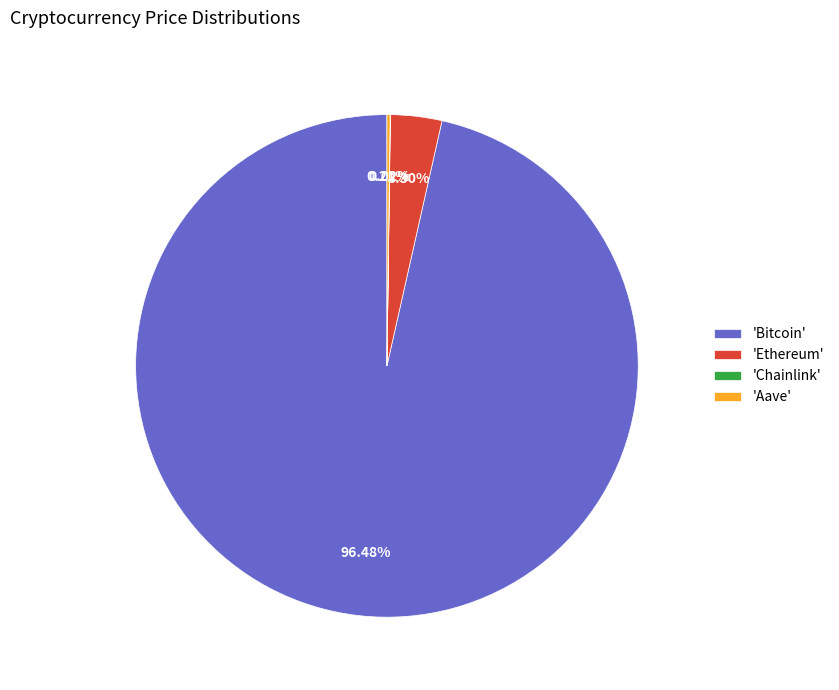

Is the sum of 'Ethereum' and 'Bitcoin' greater than half?

Yes